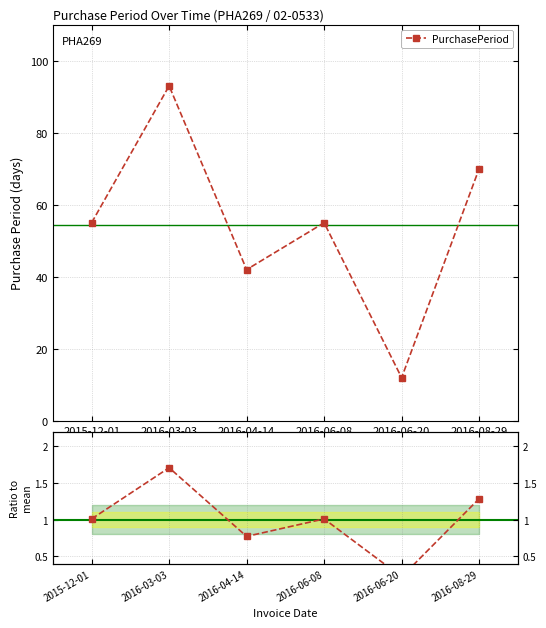

The PurchasePeriod series shows 12.0 at 2016-06-20. True or false?

True